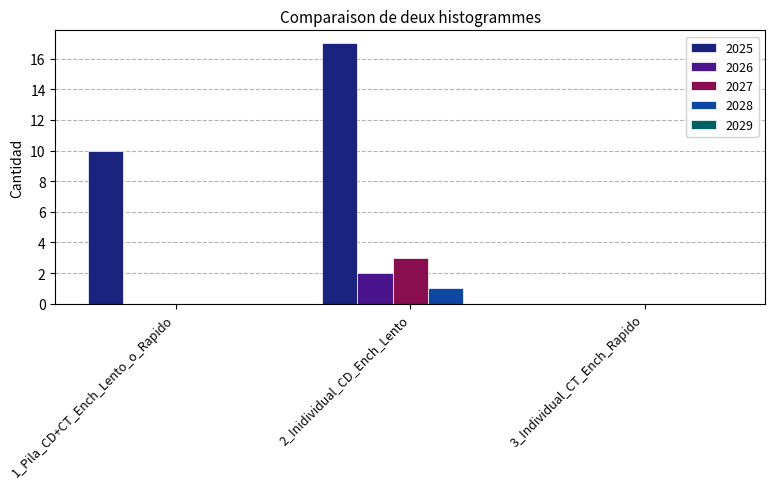

The 2026 series shows 1 at 1_Pila_CD+CT_Ench_Lento_o_Rapido. True or false?

False